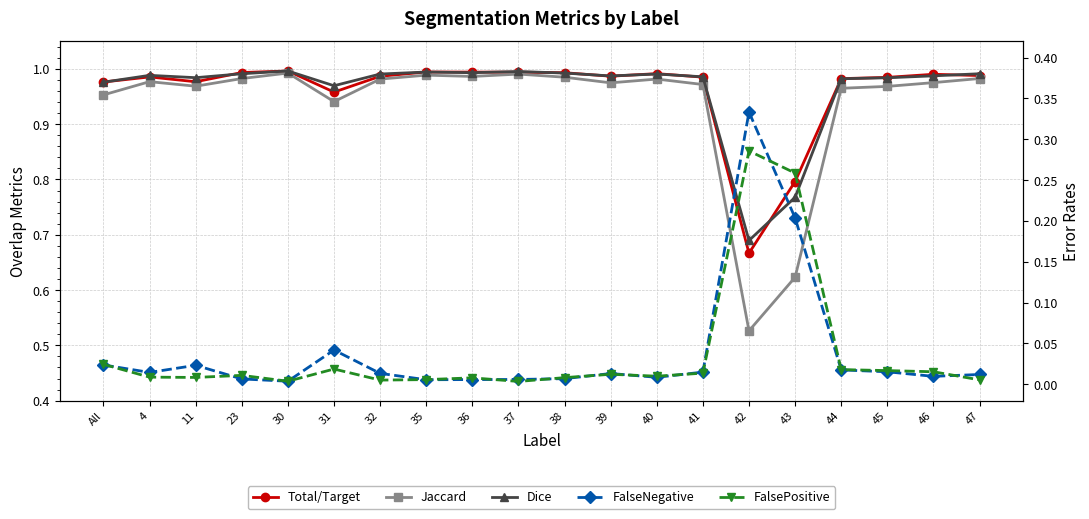

List the labels in order of FalseNegative value, smallest first.

30, 35, 36, 37, 23, 38, 40, 46, 47, 39, 32, 4, 41, 45, 44, 11, All, 31, 43, 42